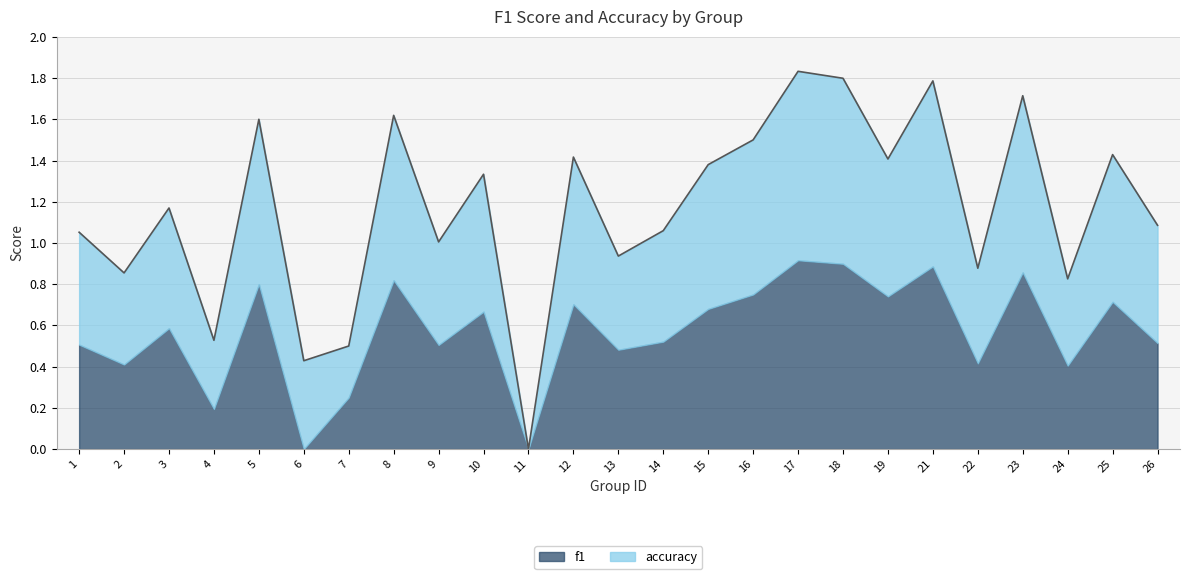

At which category does the data reach its first local peak?

3